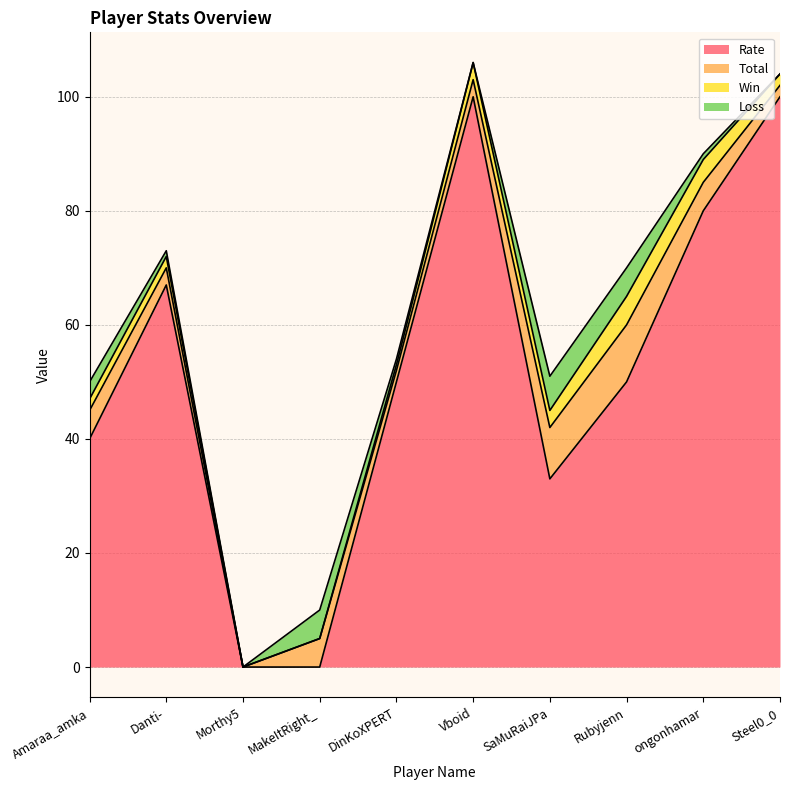

Rank the categories by Rate value from highest to lowest.

Vboid, Steel0_0, ongonhamar, Danti-, DinKoXPERT, Rubyjenn, Amaraa_amka, SaMuRaiJPa, Morthy5, MakeItRight_